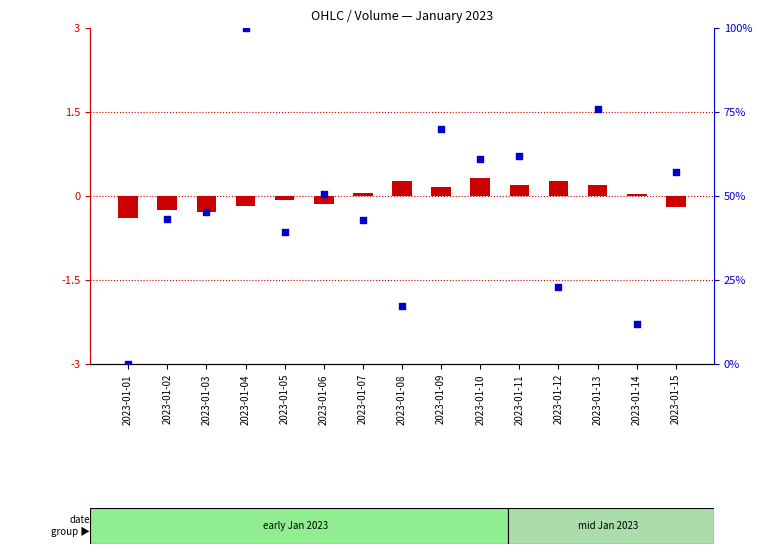

At how many categories does at least one series exceed 22?

12